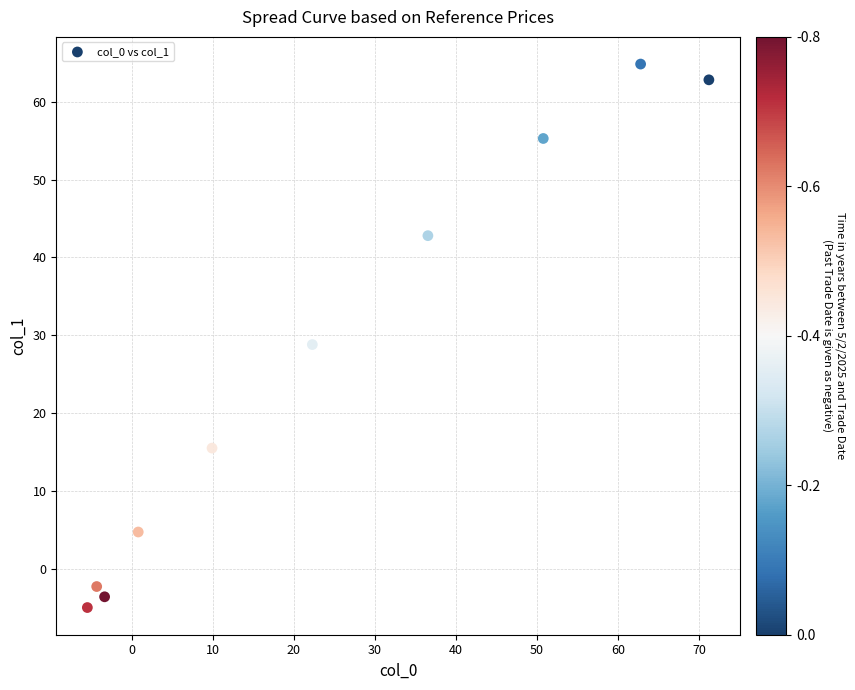

What is the average X value?

24.1